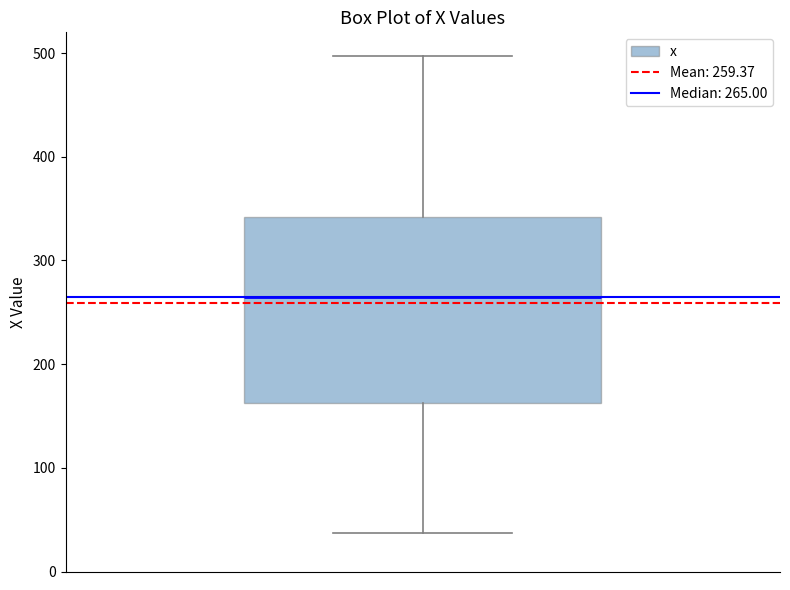

Read this box plot against the y-axis: the position of the median line, the range covered by the box, and the ends of both whiskers. The values are not printed on the chart, so give them approximately, as read against the axis.

median 270, box 160 to 340, whiskers 40 to 500